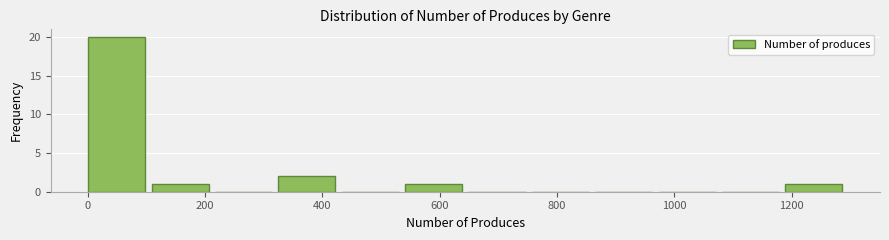

Which range on the x-axis has the tallest bar?

0 to 100